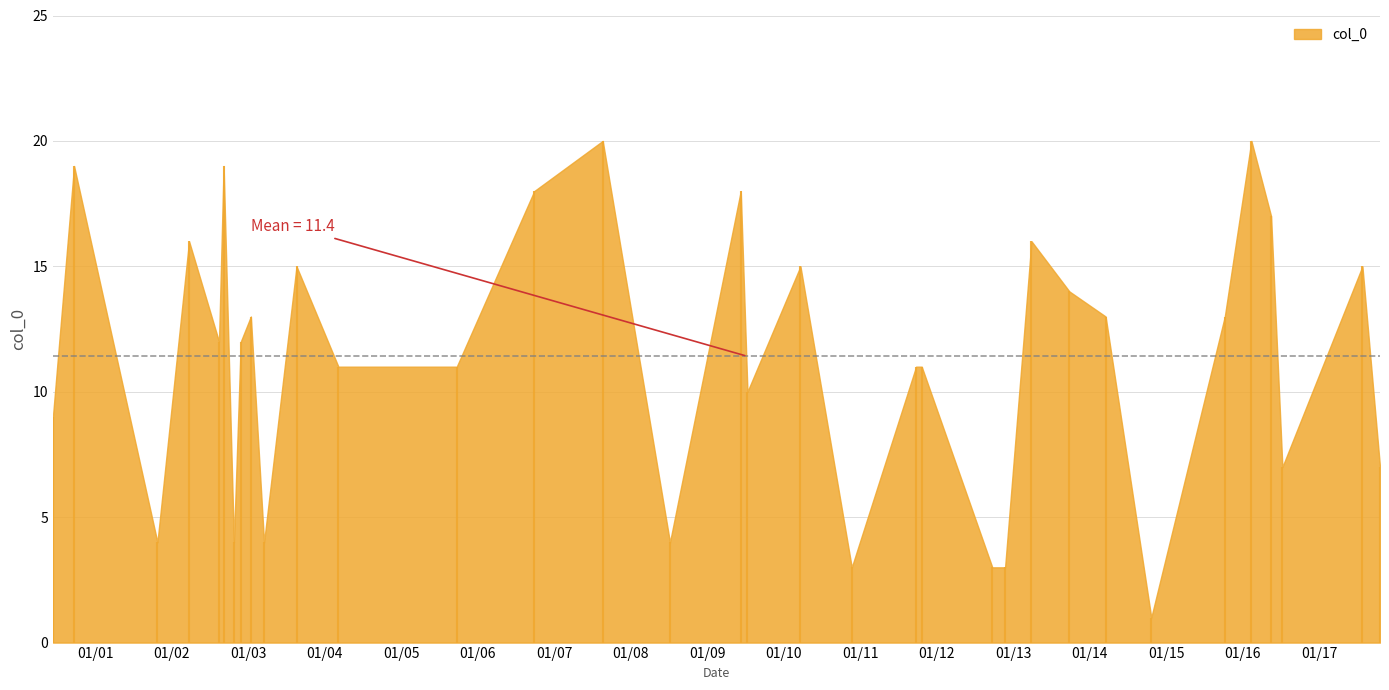

What is the maximum value shown in the chart?

20